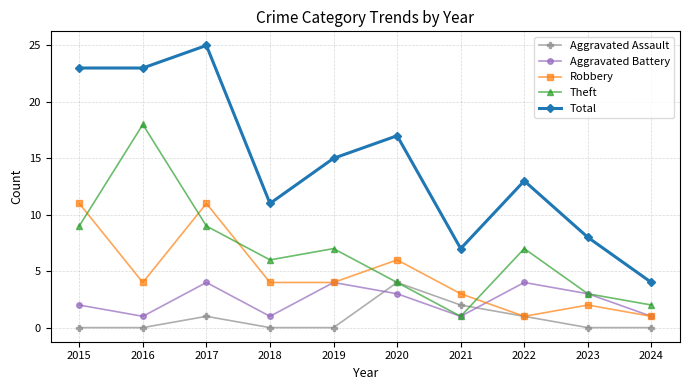

Between which two adjacent categories do Robbery and Theft first intersect?

2015 and 2016